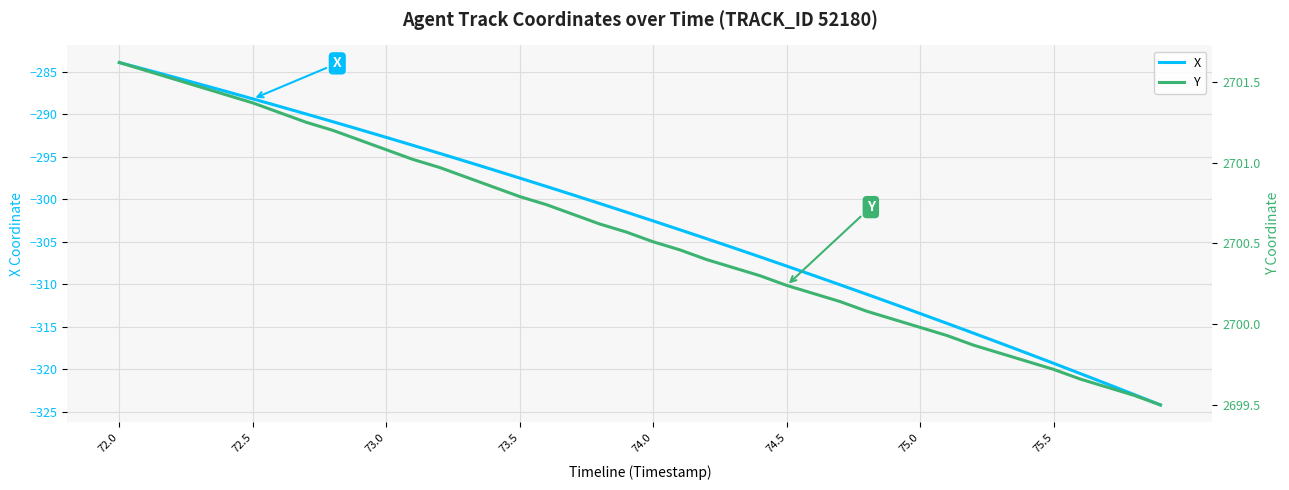

List the series in order of their peak value, lowest first.

X, Y